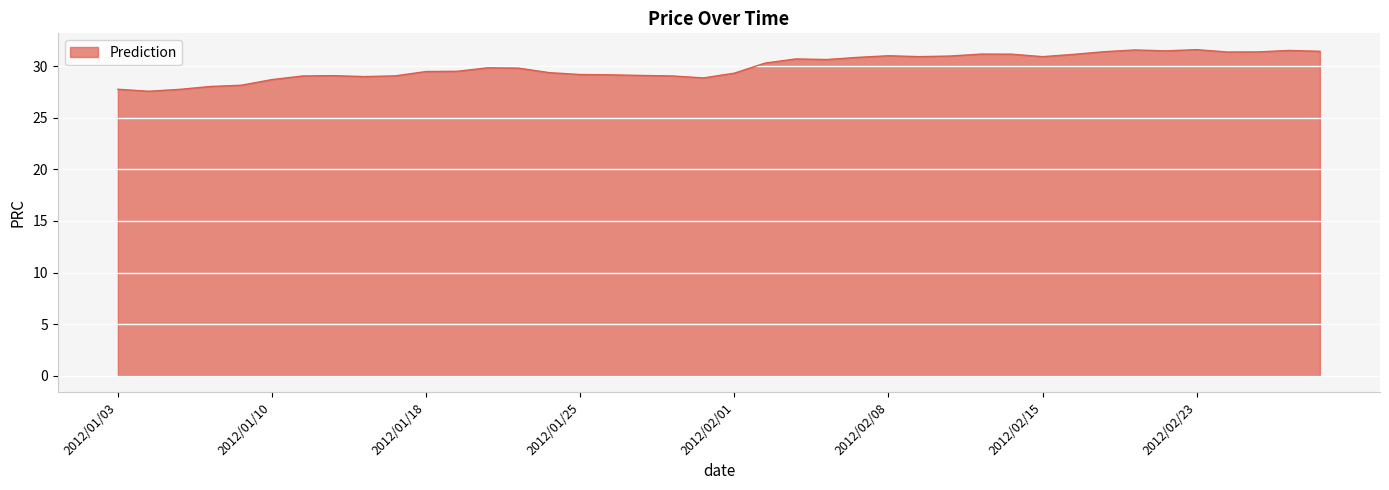

What is the difference between the maximum and minimum values?

4.0